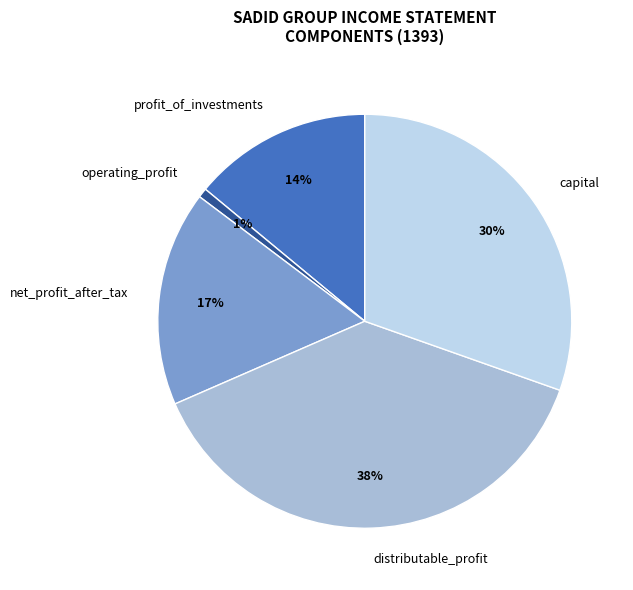

Is it true that profit_of_investments is 14% of the pie?

True